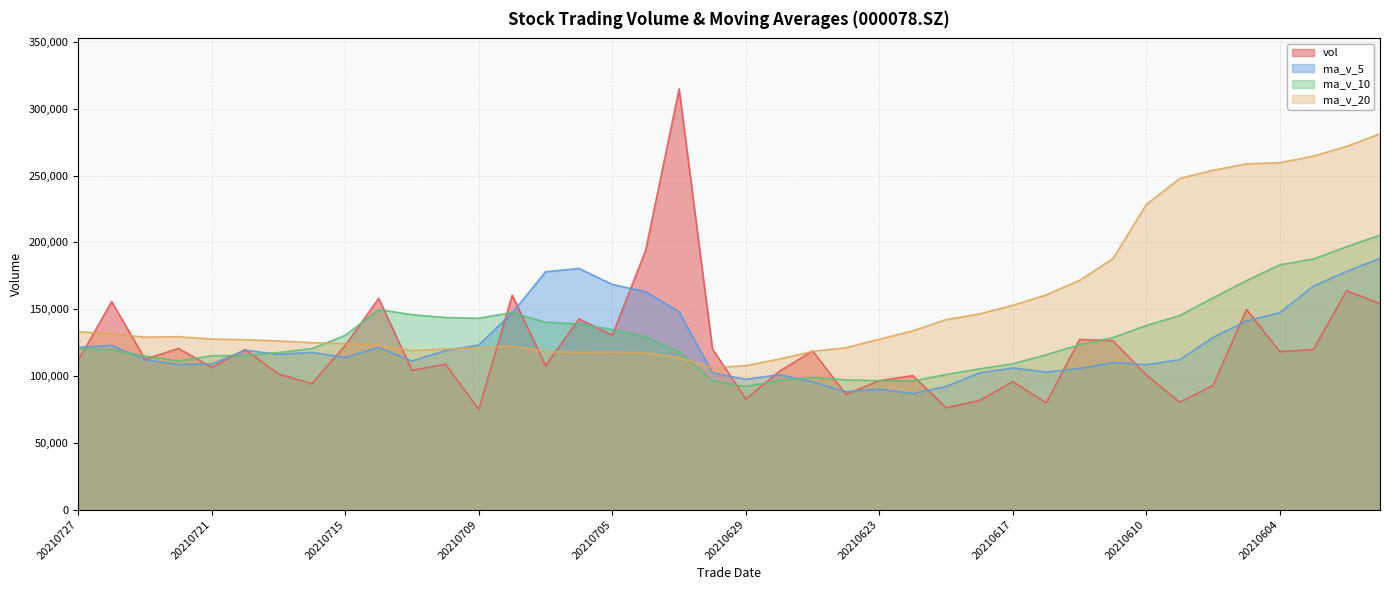

Between 20210722 and 20210706, which series saw the biggest shift?

ma_v_5